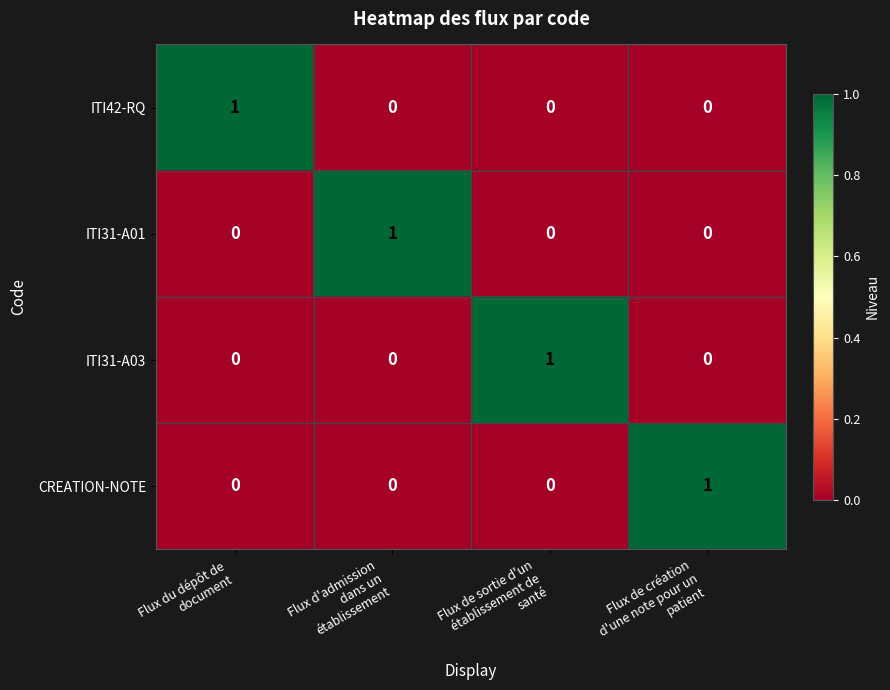

How many series are shown in this chart?

4